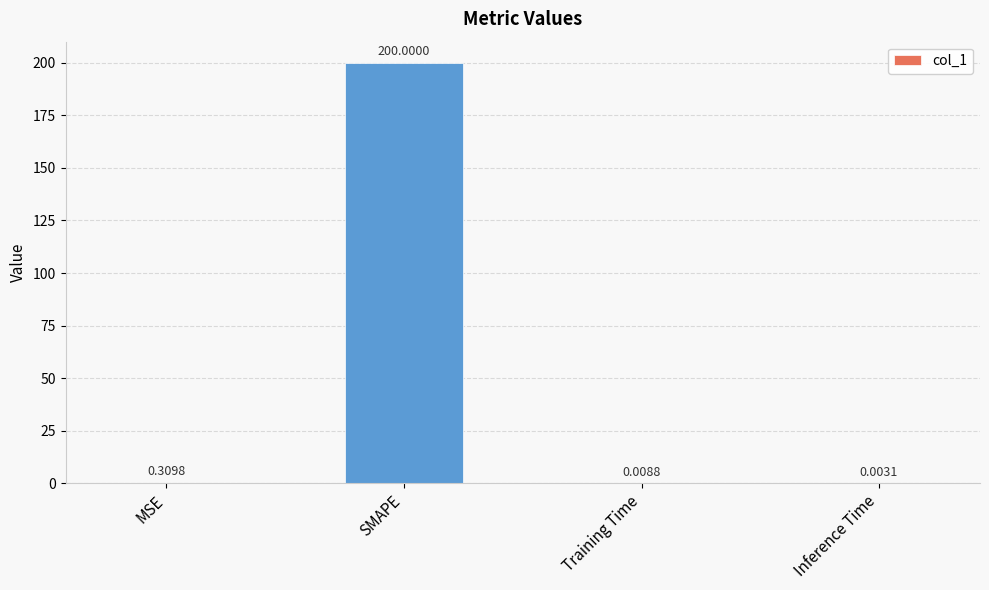

What is the change in value from SMAPE to Inference Time?

-200.0